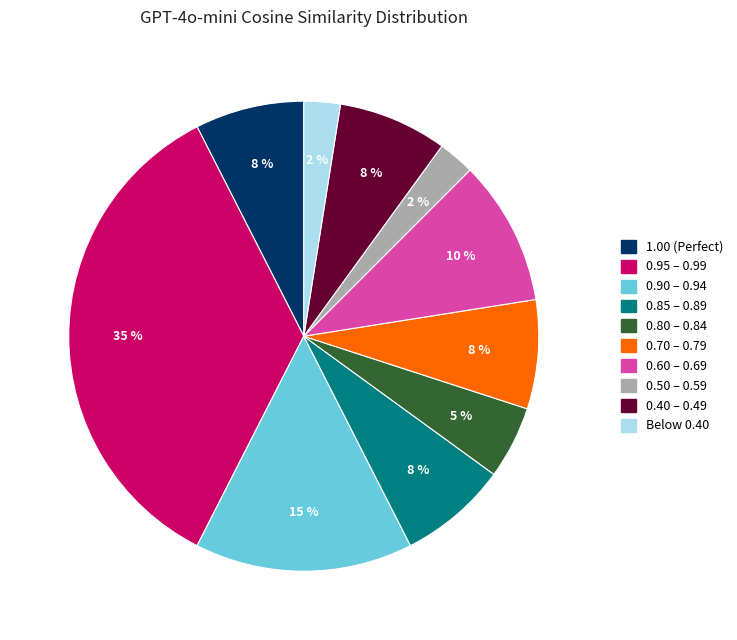

Is there a majority slice in this chart?

No